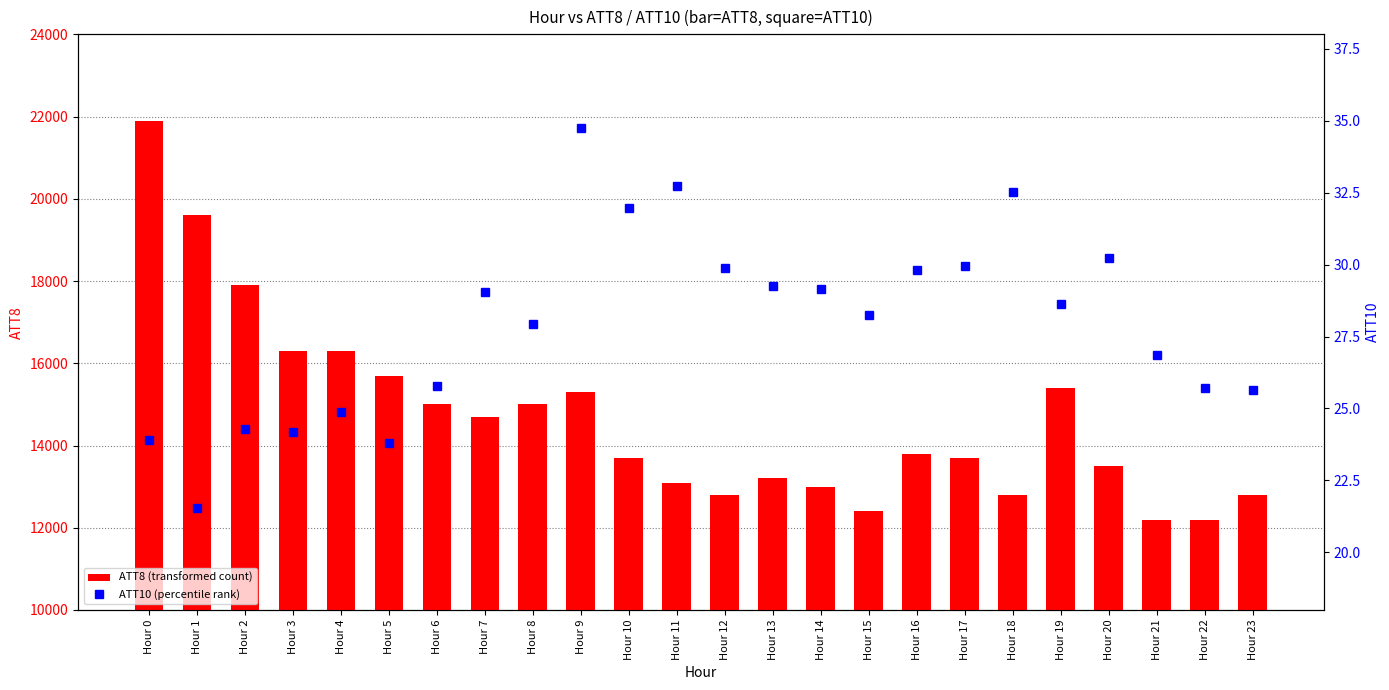

What is the value of the ATT10 (percentile) bar at the 1st from the left?

23.9